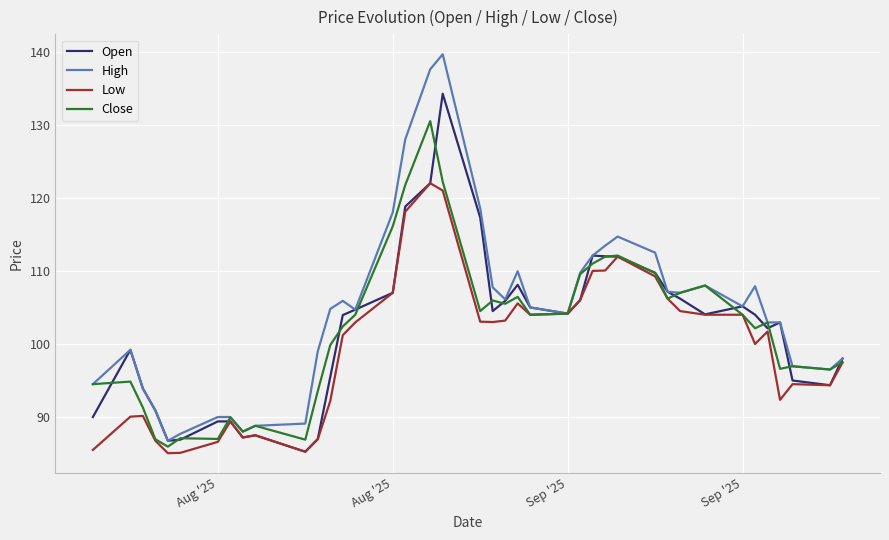

What is the highest value of the Close series?

130.5